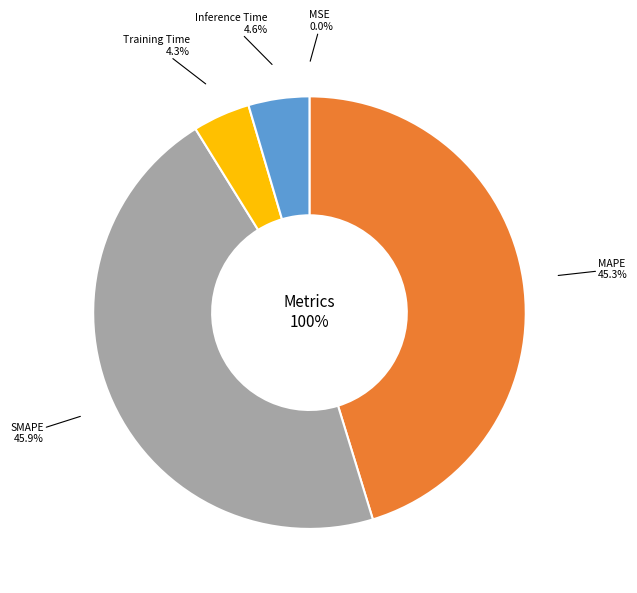

To the nearest percent, what is the difference between the Inference Time and SMAPE slice percentages?

41%